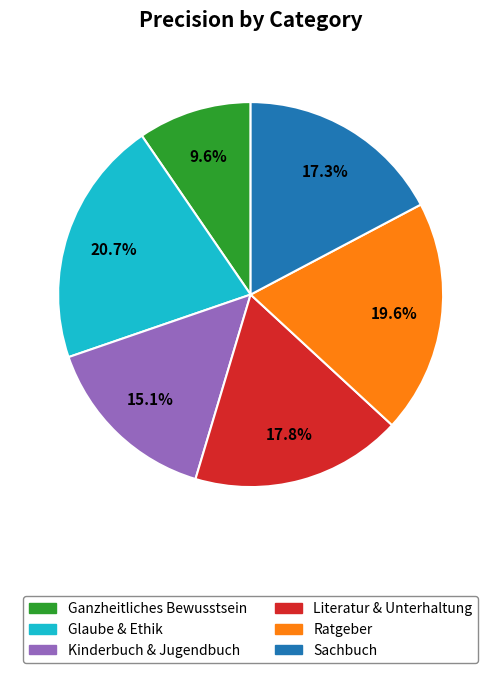

Rank the categories by value from lowest to highest.

Ganzheitliches Bewusstsein, Kinderbuch & Jugendbuch, Sachbuch, Literatur & Unterhaltung, Ratgeber, Glaube & Ethik